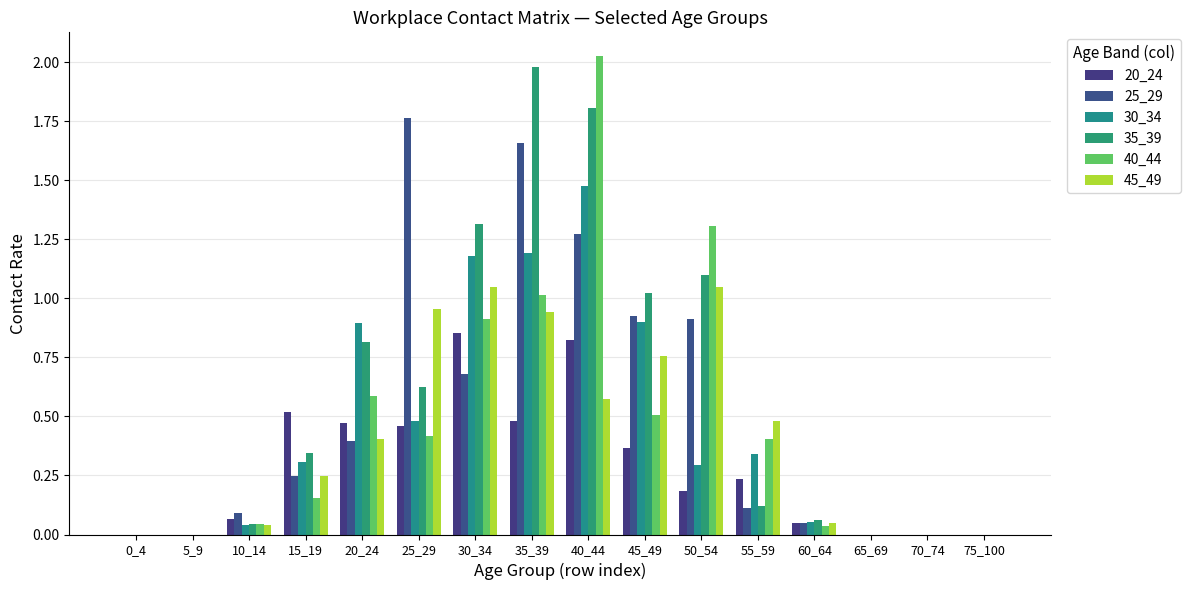

Reading left to right, what are all the values shown in this chart?

20_24: 0_4=0.0	5_9=0.0	10_14=0.1	15_19=0.5	20_24=0.5	25_29=0.5	30_34=0.9	35_39=0.5	40_44=0.8	45_49=0.4	50_54=0.2	55_59=0.2	60_64=0.0	65_69=0.0	70_74=0.0	75_100=0.0
25_29: 0_4=0.0	5_9=0.0	10_14=0.1	15_19=0.2	20_24=0.4	25_29=1.8	30_34=0.7	35_39=1.7	40_44=1.3	45_49=0.9	50_54=0.9	55_59=0.1	60_64=0.0	65_69=0.0	70_74=0.0	75_100=0.0
30_34: 0_4=0.0	5_9=0.0	10_14=0.0	15_19=0.3	20_24=0.9	25_29=0.5	30_34=1.2	35_39=1.2	40_44=1.5	45_49=0.9	50_54=0.3	55_59=0.3	60_64=0.1	65_69=0.0	70_74=0.0	75_100=0.0
35_39: 0_4=0.0	5_9=0.0	10_14=0.0	15_19=0.3	20_24=0.8	25_29=0.6	30_34=1.3	35_39=2.0	40_44=1.8	45_49=1.0	50_54=1.1	55_59=0.1	60_64=0.1	65_69=0.0	70_74=0.0	75_100=0.0
40_44: 0_4=0.0	5_9=0.0	10_14=0.0	15_19=0.2	20_24=0.6	25_29=0.4	30_34=0.9	35_39=1.0	40_44=2.0	45_49=0.5	50_54=1.3	55_59=0.4	60_64=0.0	65_69=0.0	70_74=0.0	75_100=0.0
45_49: 0_4=0.0	5_9=0.0	10_14=0.0	15_19=0.2	20_24=0.4	25_29=1.0	30_34=1.1	35_39=0.9	40_44=0.6	45_49=0.8	50_54=1.0	55_59=0.5	60_64=0.1	65_69=0.0	70_74=0.0	75_100=0.0